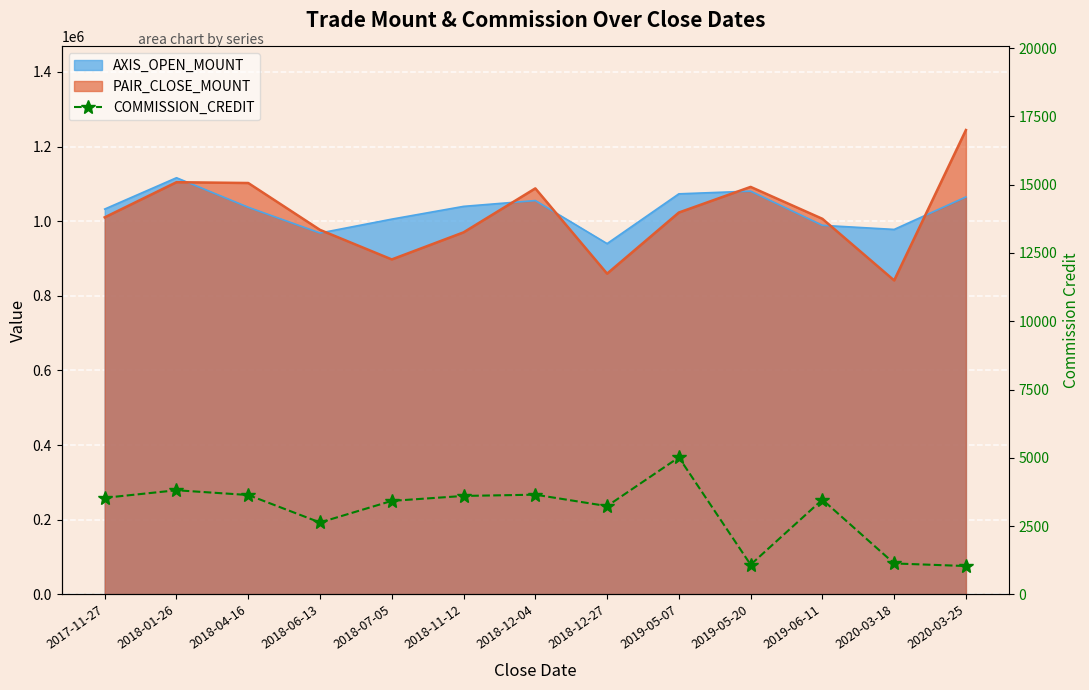

What is the minimum value shown in the chart?

1038